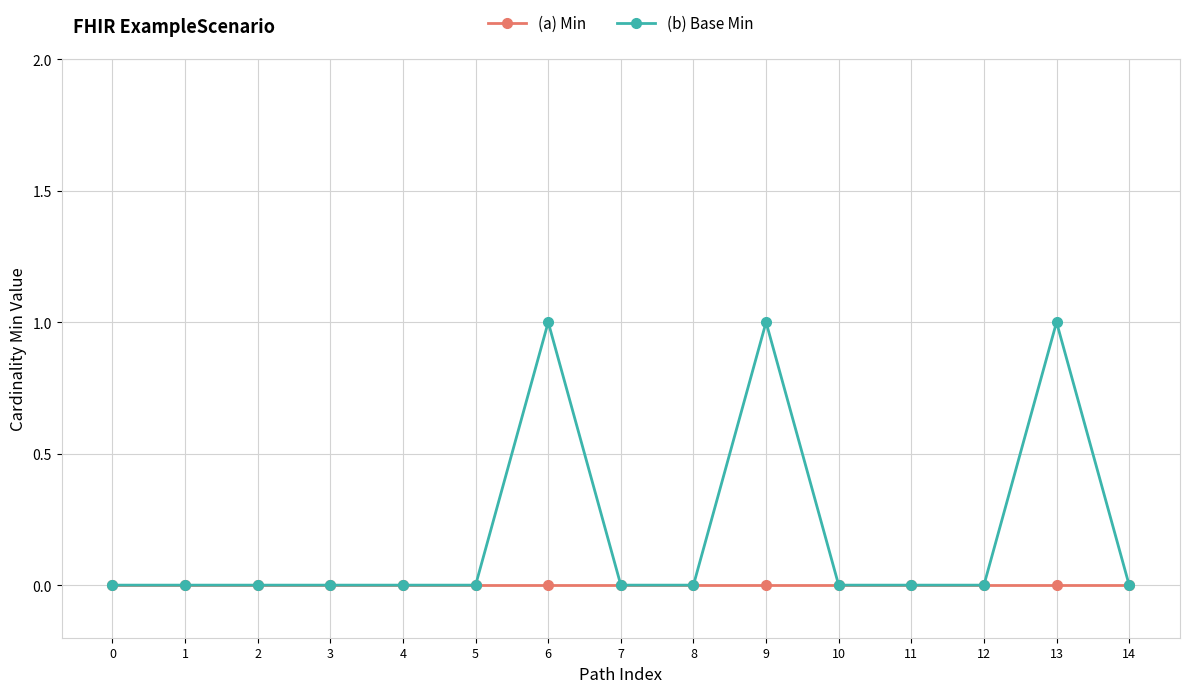

True or false: (b) Base Min has more than 2 interior local peaks.

True